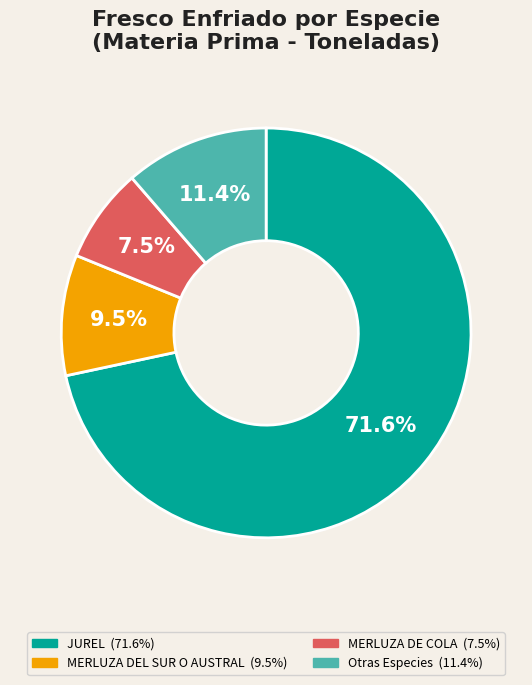

Is there a majority slice in this chart?

Yes